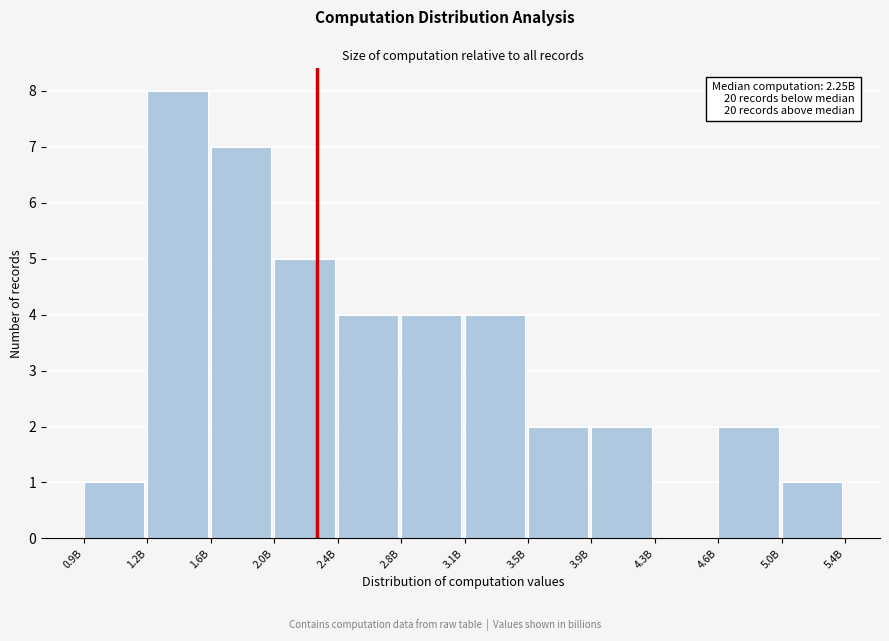

Reading left to right, what are all the values shown in this chart?

0.9B=1	1.2B=8	1.6B=7	2.0B=5	2.4B=4	2.8B=4	3.1B=4	3.5B=2	3.9B=2	4.3B=0	4.6B=2	5.0B=1